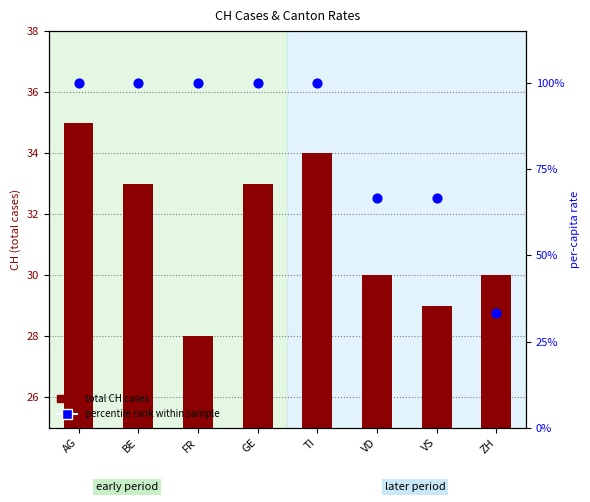

At which category is the sum across all series the highest?

AG